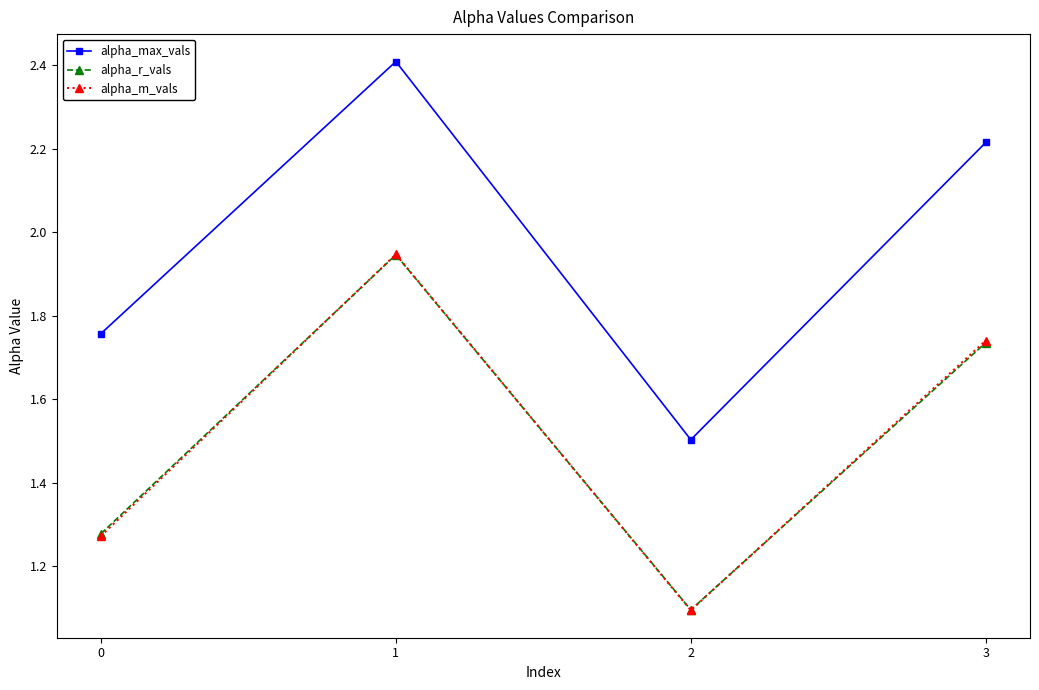

How many times do alpha_m_vals and alpha_r_vals cross each other?

3